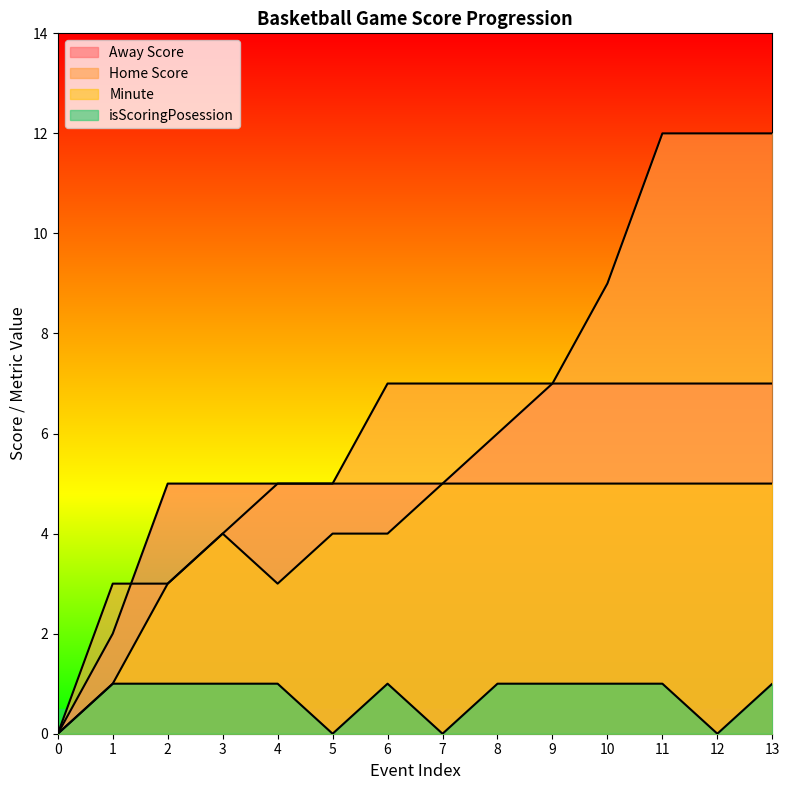

Reading left to right, transcribe all the data shown in this chart.

Away Score: 0=0	1=2	2=5	3=5	4=5	5=5	6=5	7=5	8=6	9=7	10=7	11=7	12=7	13=7
Home Score: 0=0	1=3	2=3	3=4	4=5	5=5	6=7	7=7	8=7	9=7	10=9	11=12	12=12	13=12
Minute: 0=0	1=1	2=3	3=4	4=3	5=4	6=4	7=5	8=5	9=5	10=5	11=5	12=5	13=5
isScoringPosession: 0=0	1=1	2=1	3=1	4=1	5=0	6=1	7=0	8=1	9=1	10=1	11=1	12=0	13=1